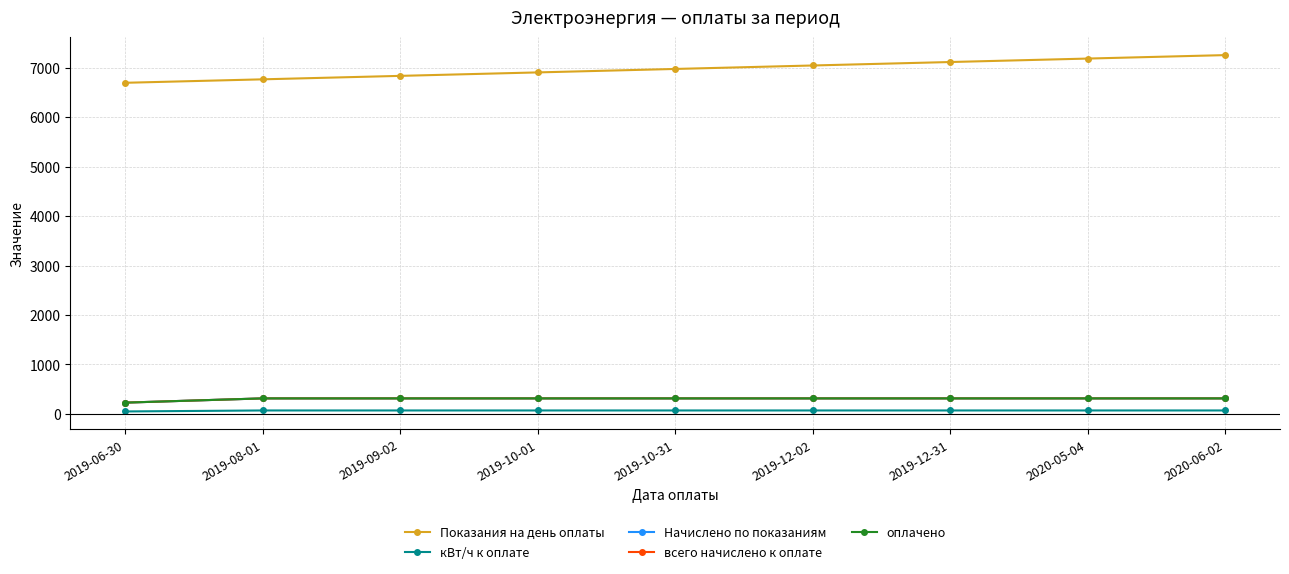

The value of Начислено по показаниям at 2019-10-01 is 314.3. True or false?

True